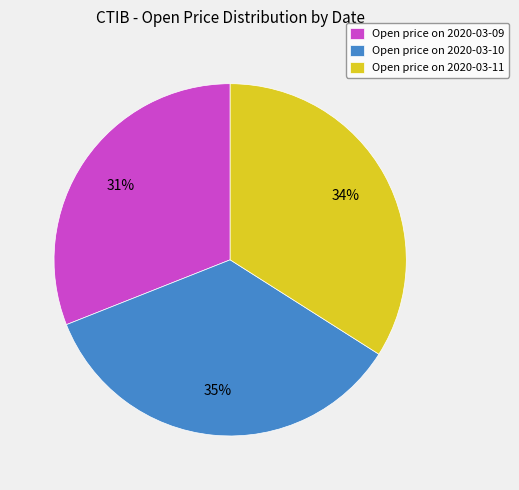

Does Open price on 2020-03-10 account for over 50% of the chart?

No